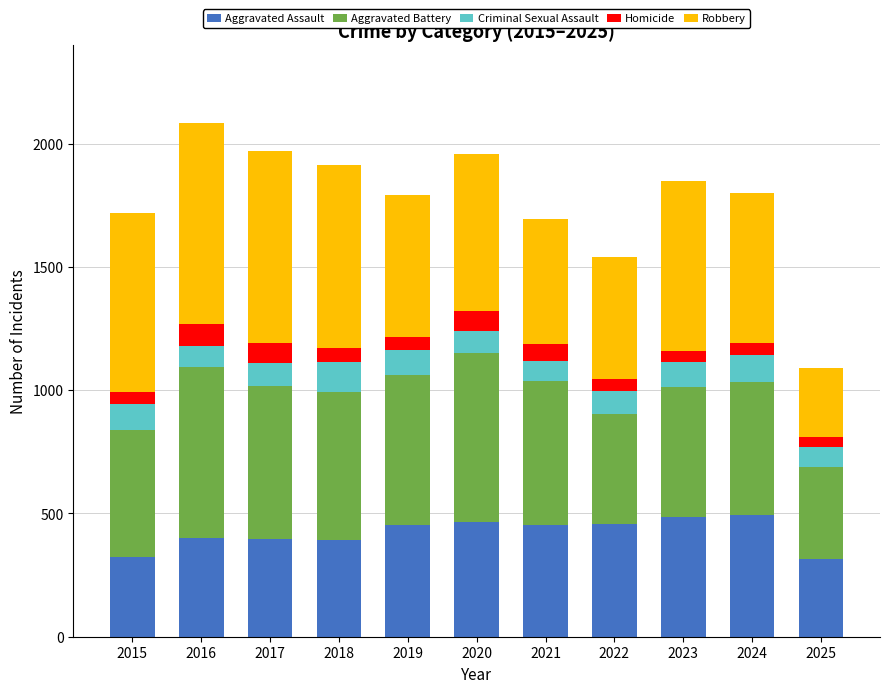

What is the average value of the Aggravated Assault series?

421